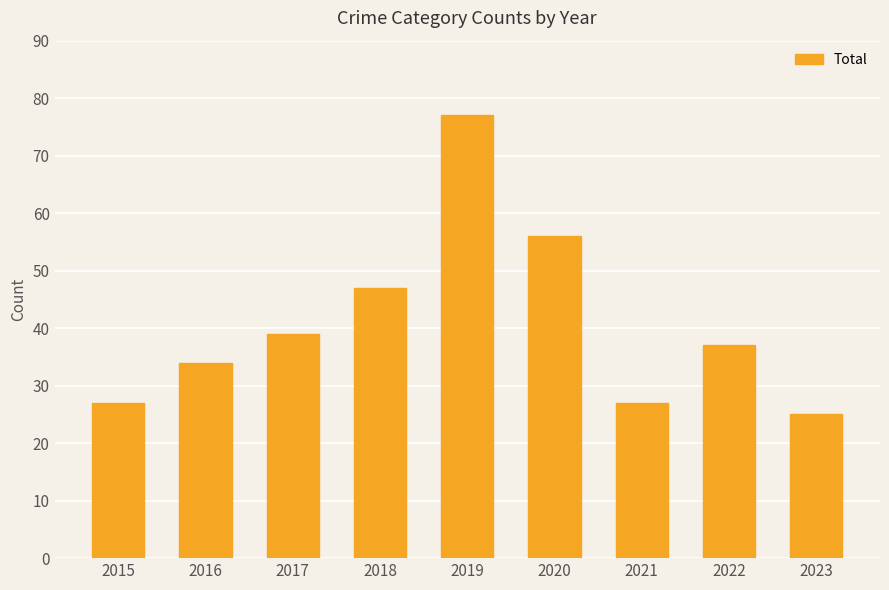

What is the value of the 5th bar from the left?

77